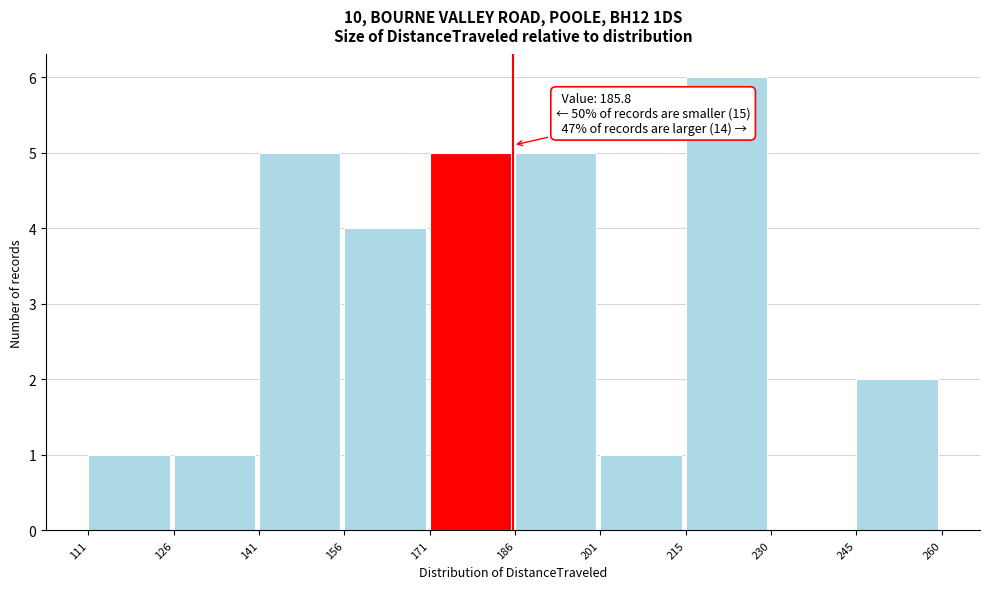

Which range on the x-axis has the tallest bar?

215 to 230